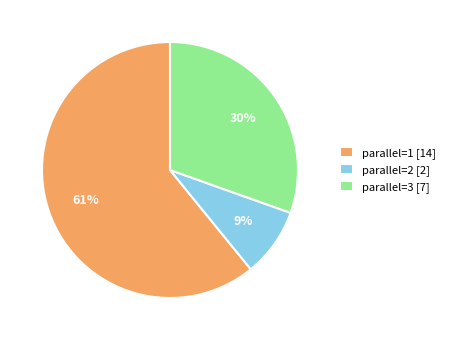

True or false: parallel=1 [14] accounts for 70% of the total.

False